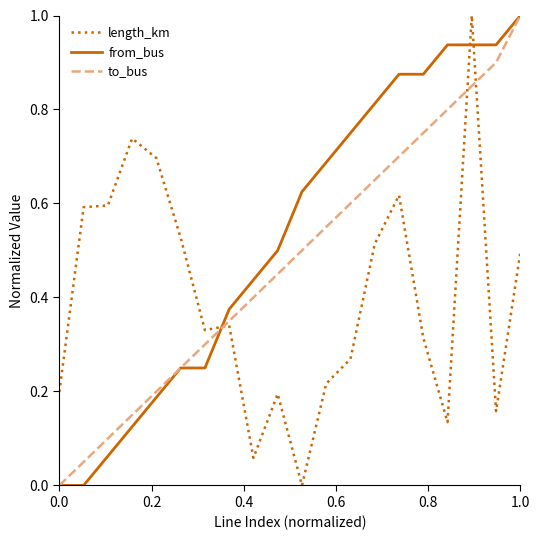

True or false: from_bus and length_km intersect in this chart.

True